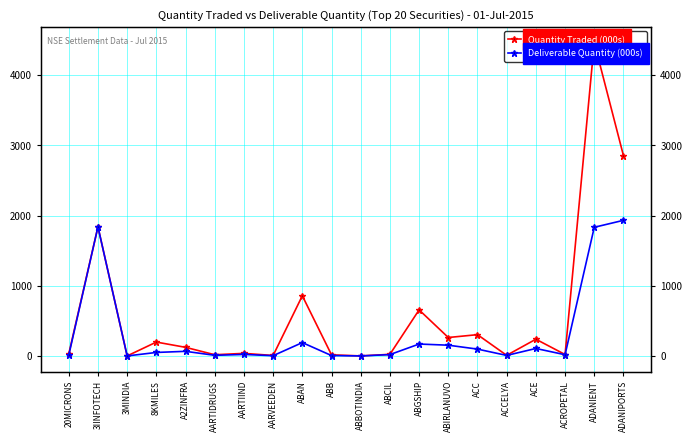

Is the value of Deliverable Quantity (000s) at ABIRLANUVO greater than the value of Quantity Traded (000s) at ABCIL?

Yes